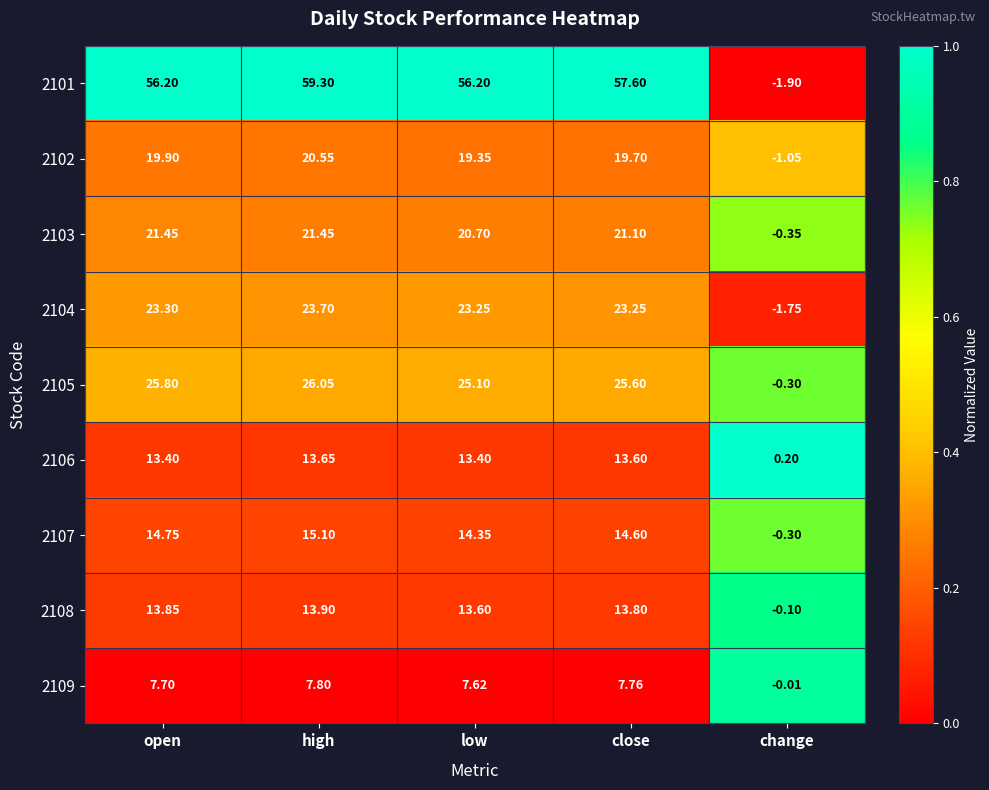

At which label does 2102 reach its peak?

high